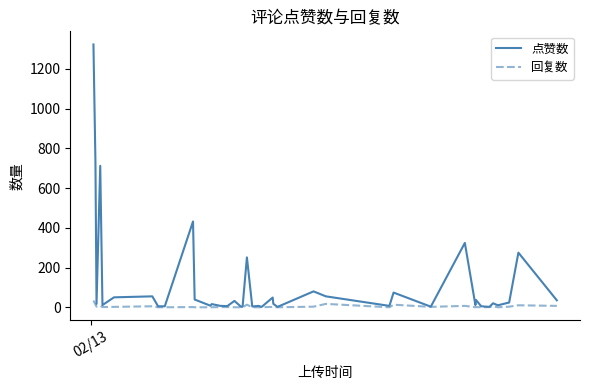

Which series has the largest total across all categories?

点赞数